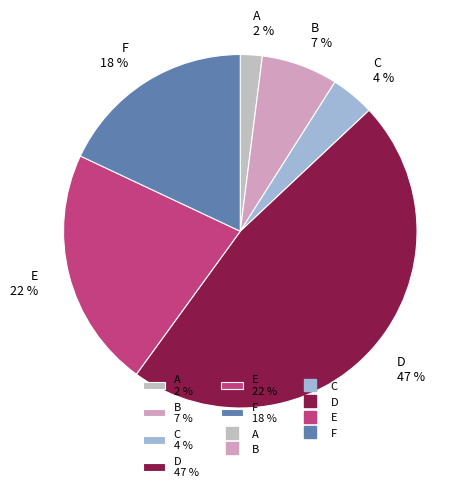

The F slice represents 29% of the pie. True or false?

False